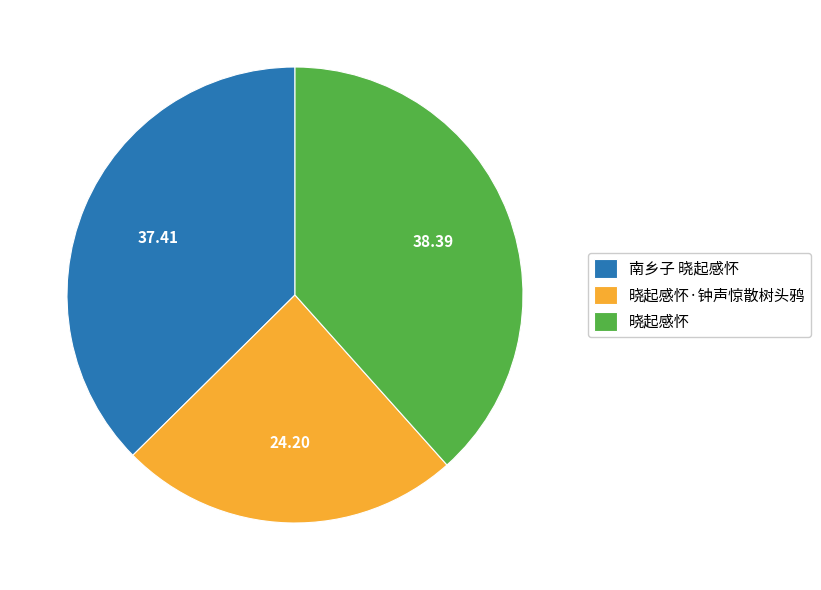

Rank the categories by value from highest to lowest.

晓起感怀, 南乡子 晓起感怀, 晓起感怀·钟声惊散树头鸦